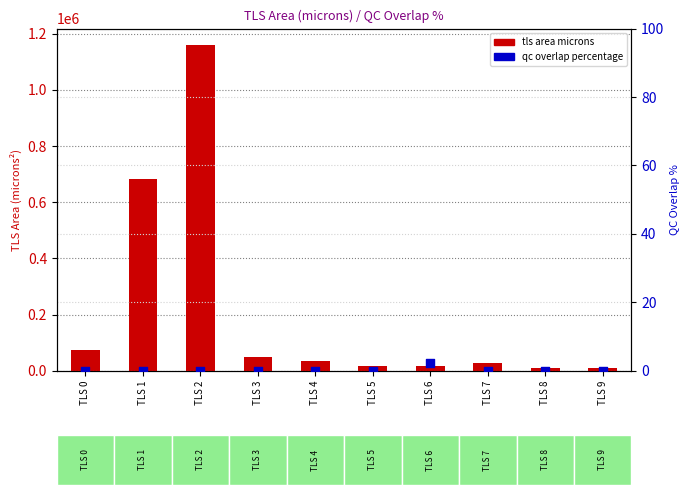

At how many categories does at least one series exceed 24152?

6